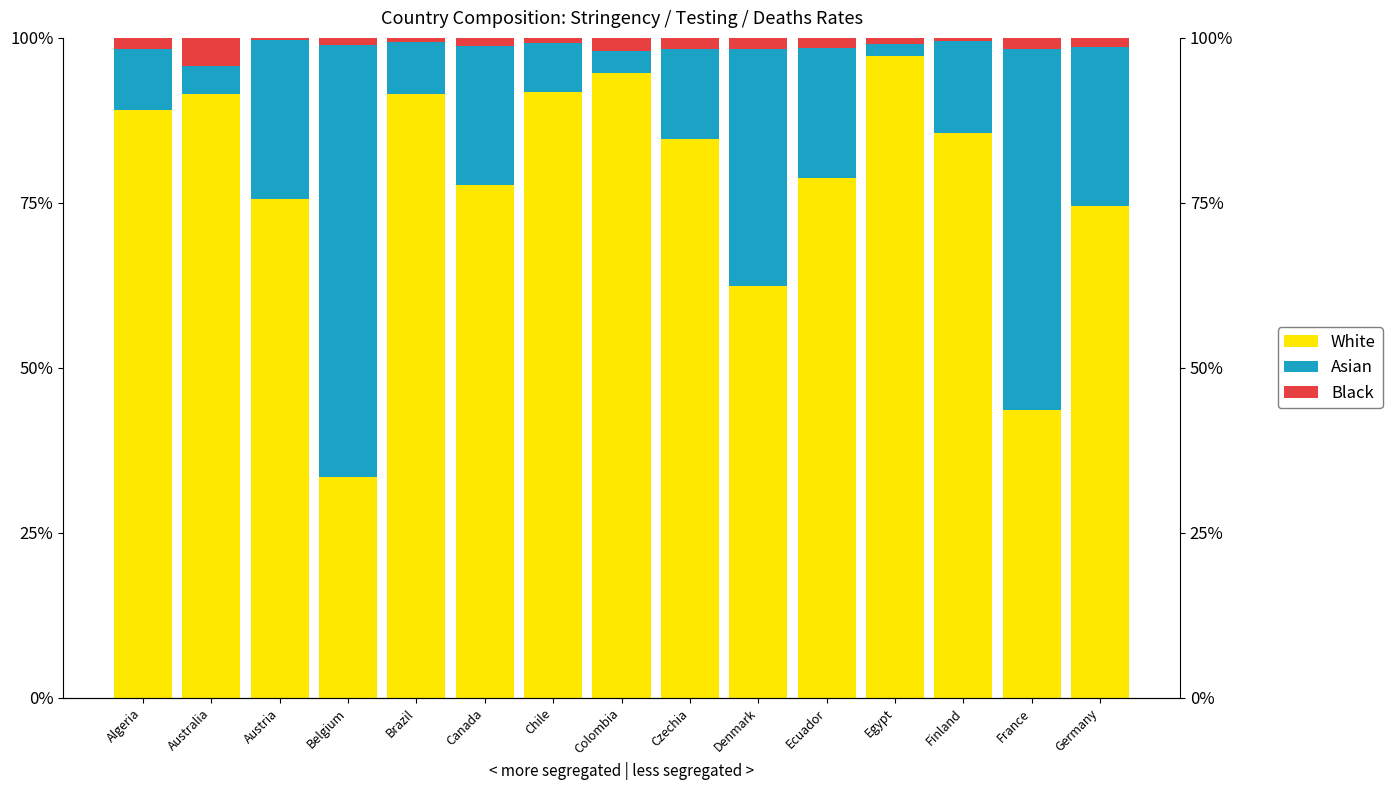

What is the difference between the White values at Algeria and Finland?

3.5